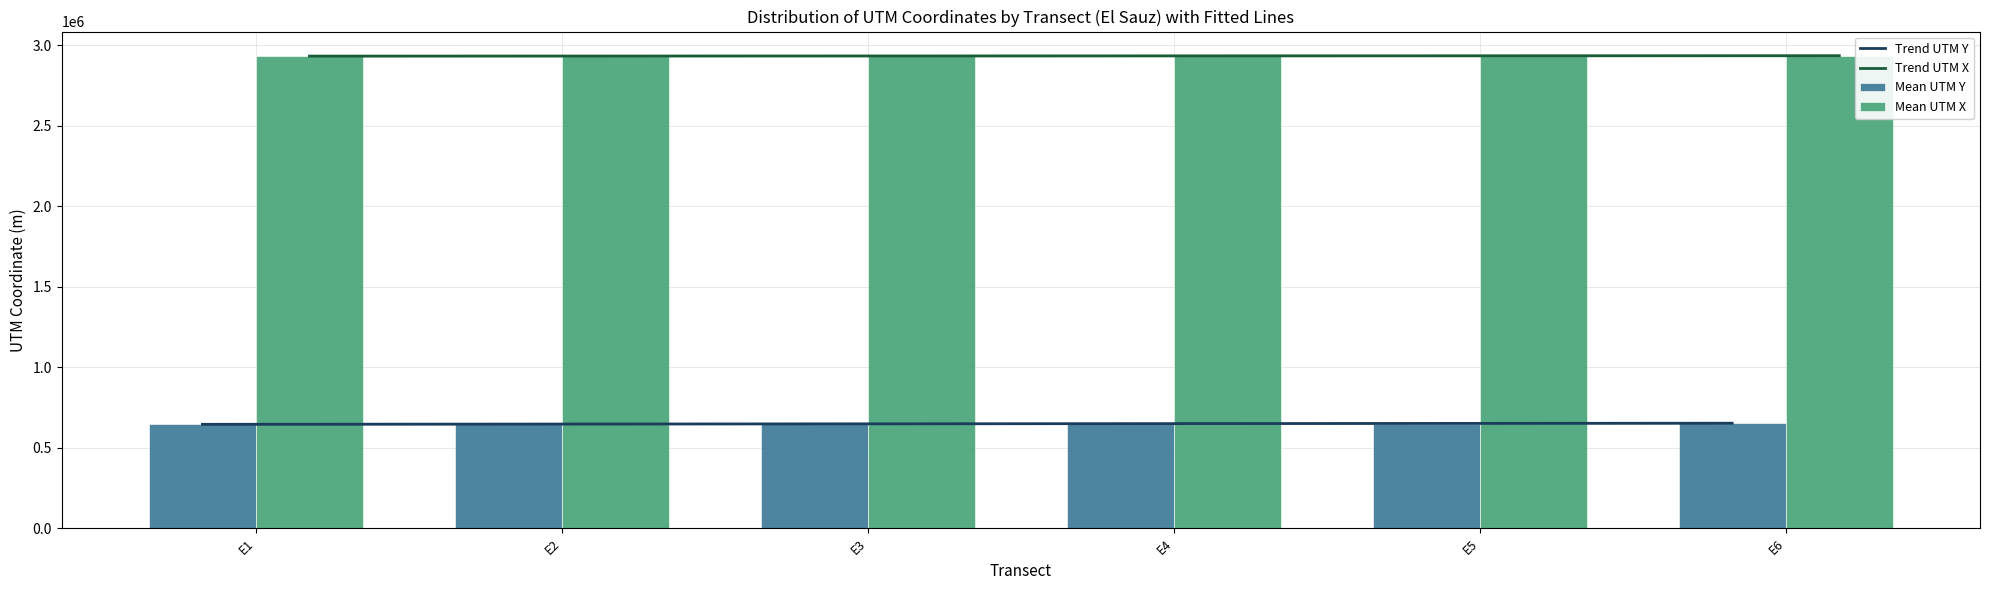

Which has a higher value, E5 or E4?

E5